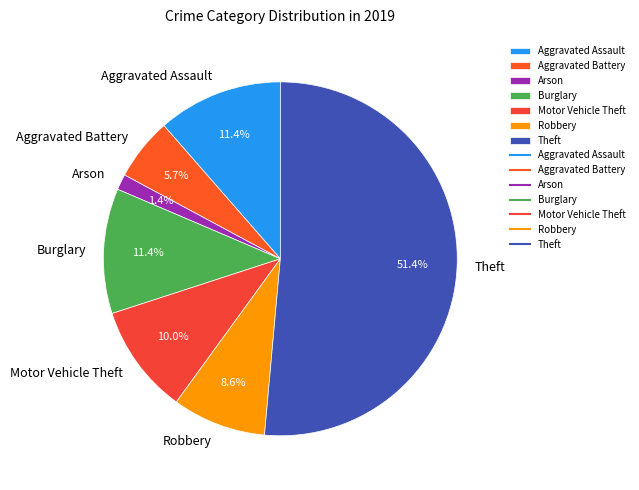

Which slice is the largest?

Theft